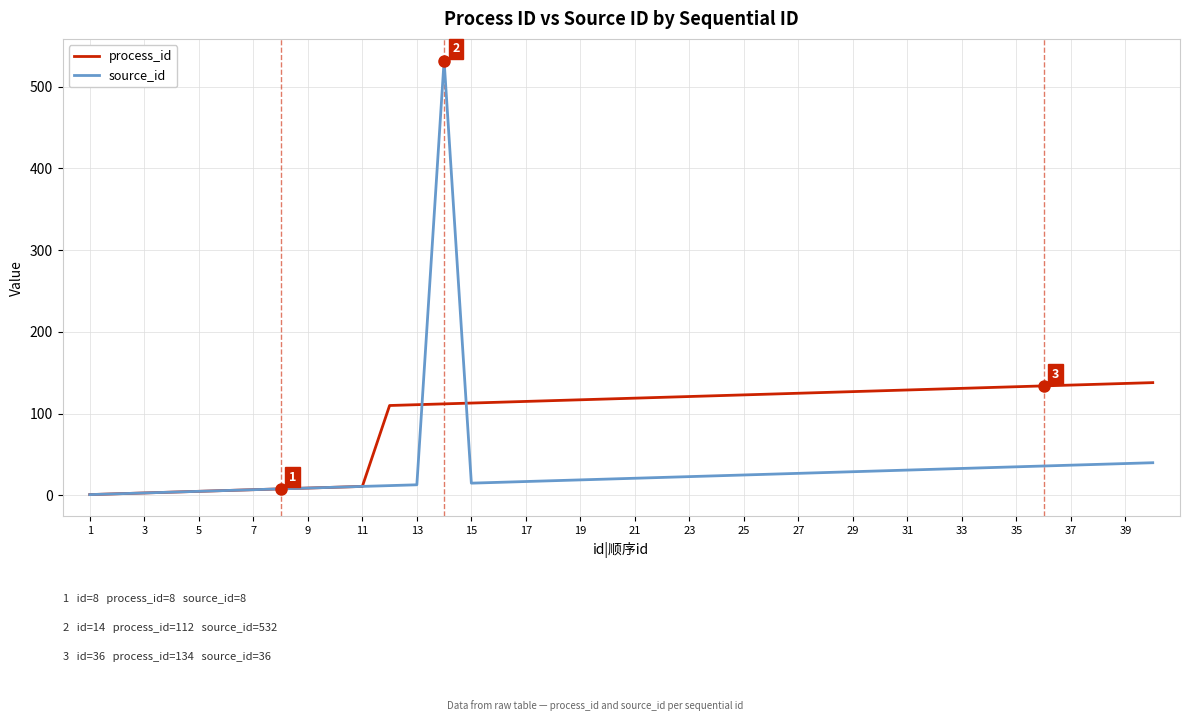

How many distinct data groups are displayed?

2